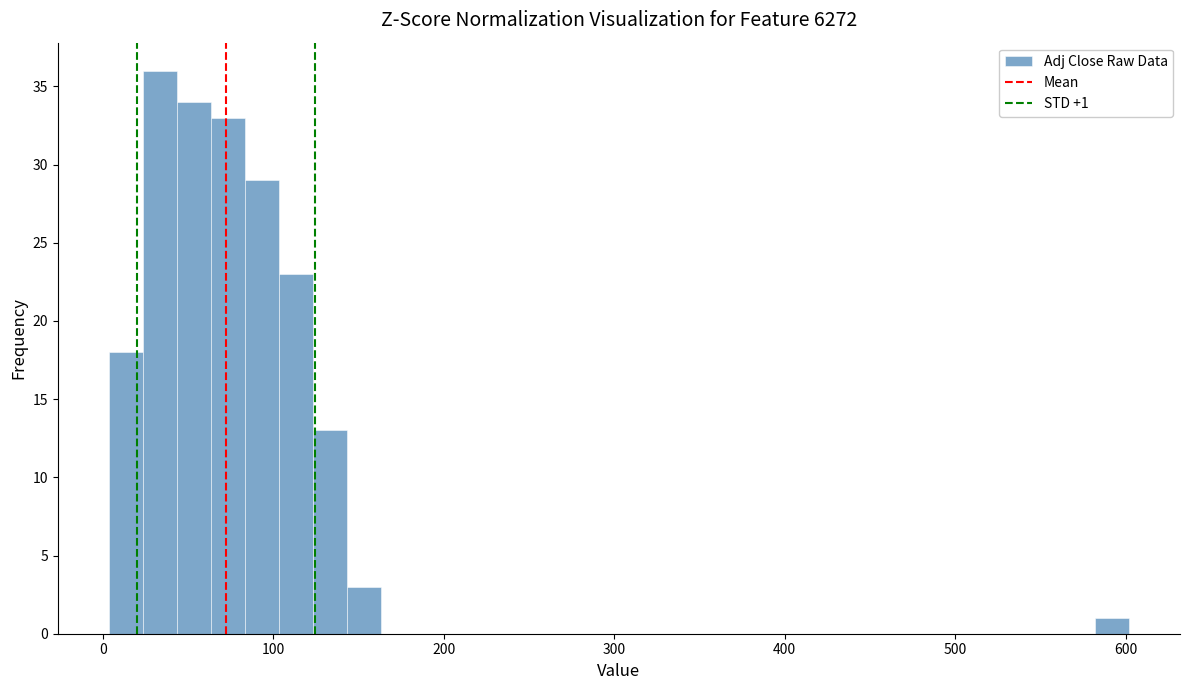

Read against the x-axis, roughly where is the centre of the tallest bar?

30